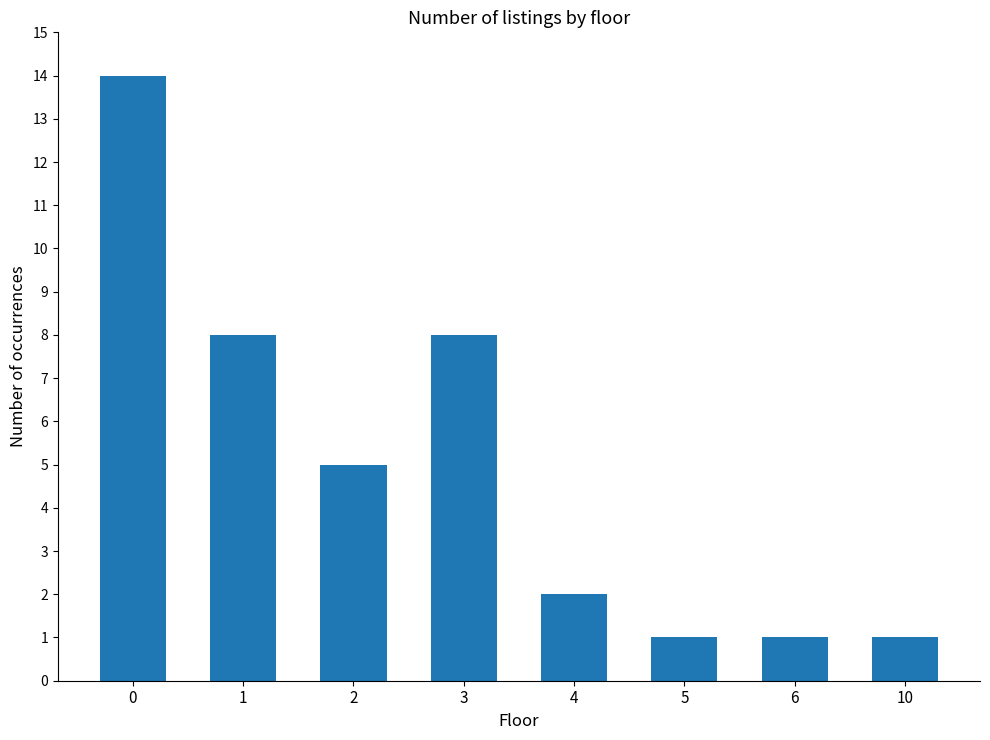

What is the difference between the second highest and second lowest values?

7